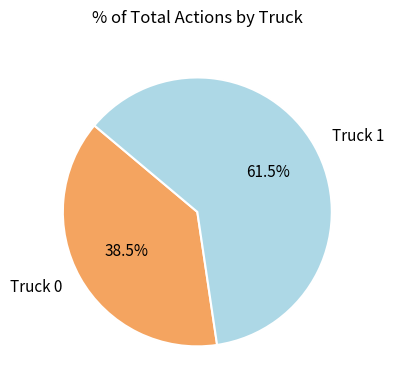

To the nearest percent, what is the difference between the Truck 1 and Truck 0 slice percentages?

23%